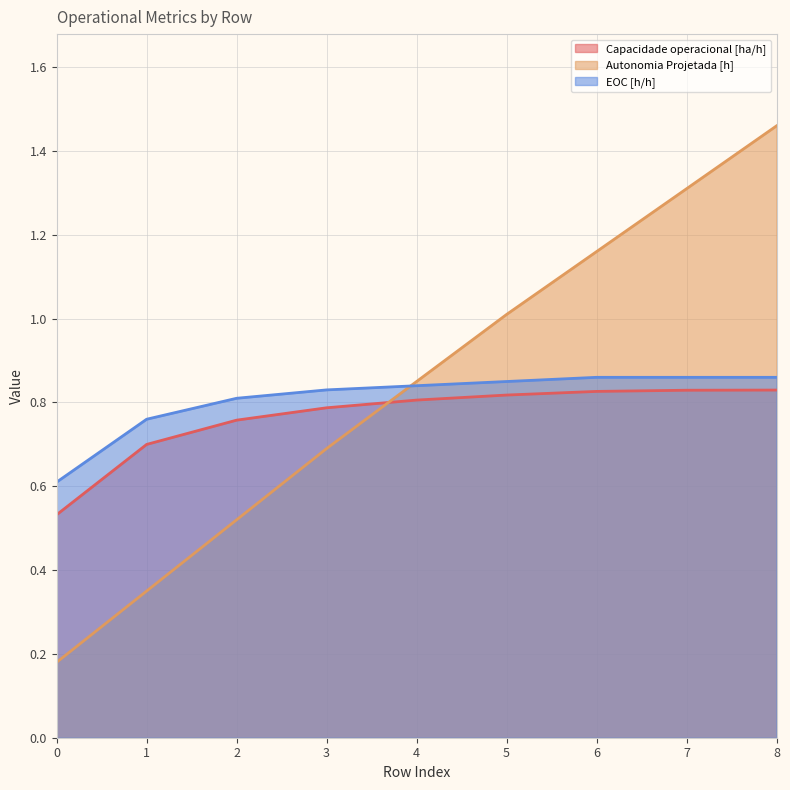

What is the smallest value displayed?

0.2